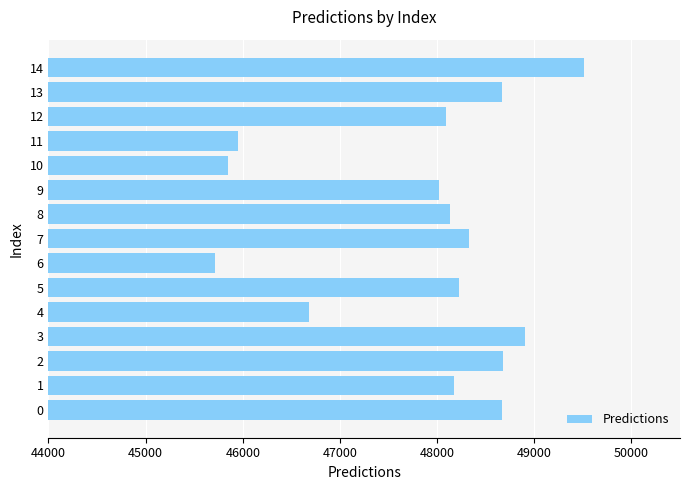

What is the difference between the maximum and minimum values?

3801.1